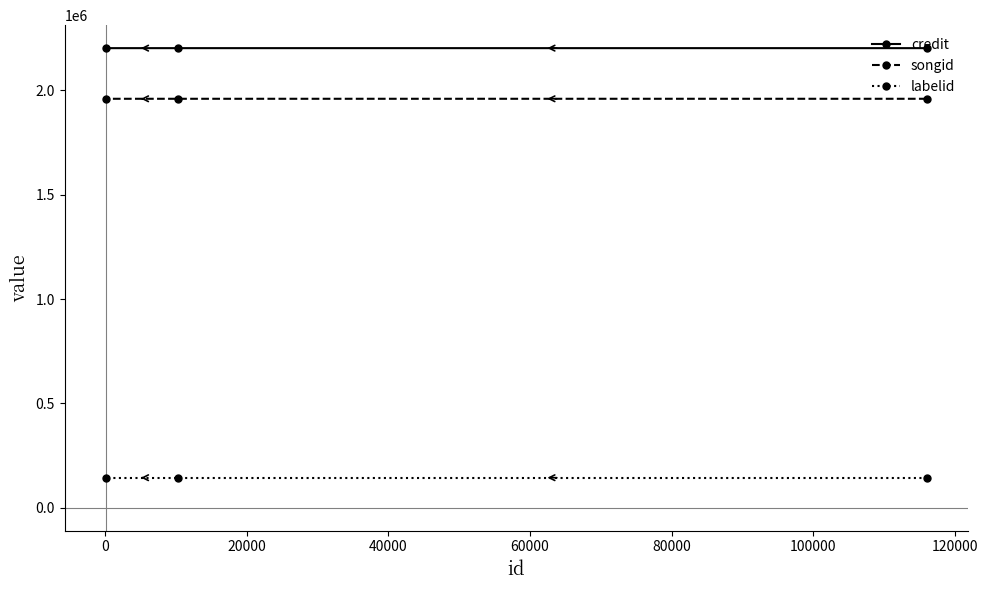

What is the value of the credit point at the 1st from the left?

2202661